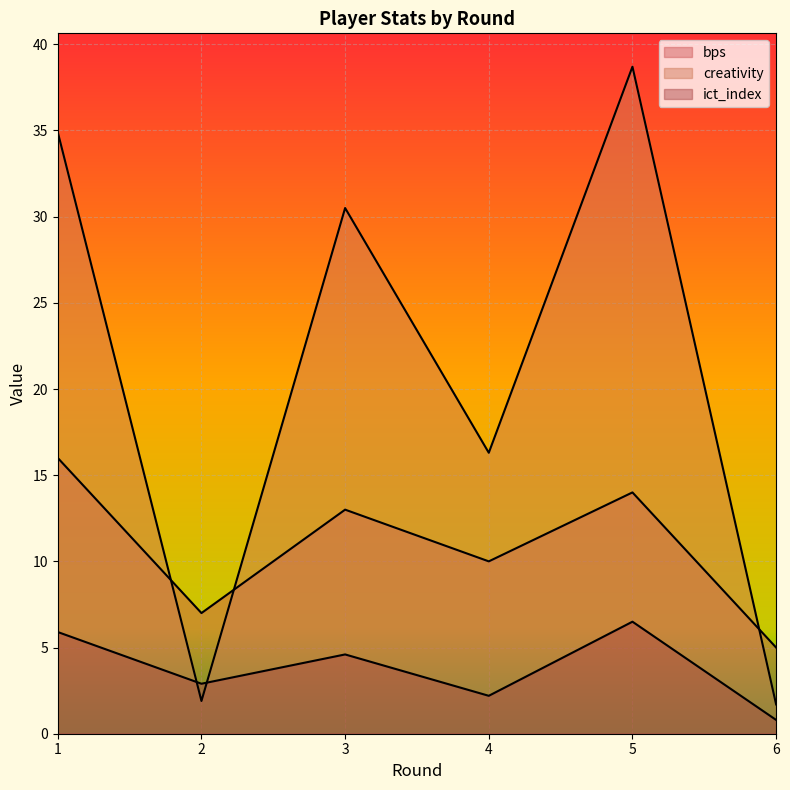

True or false: creativity has more than 2 points higher than both neighbors.

False